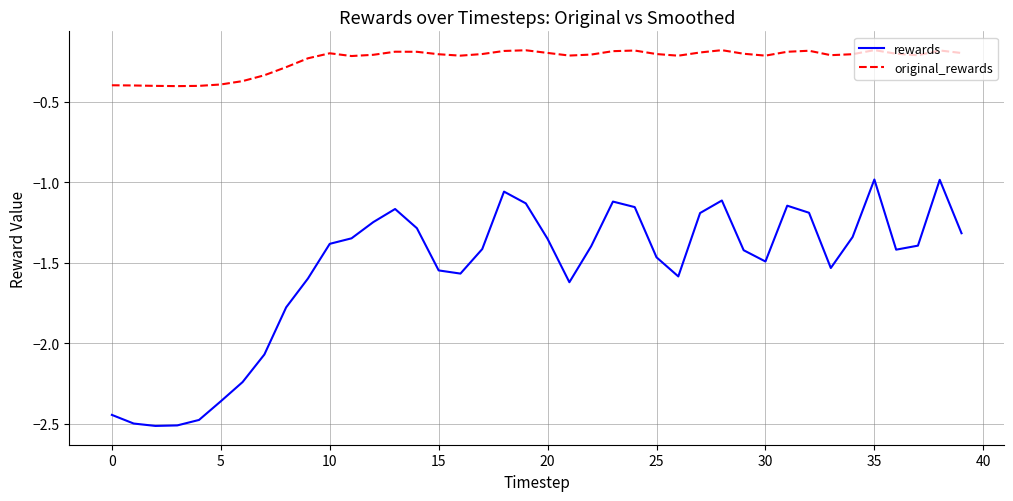

Which series has the widest spread of values?

rewards